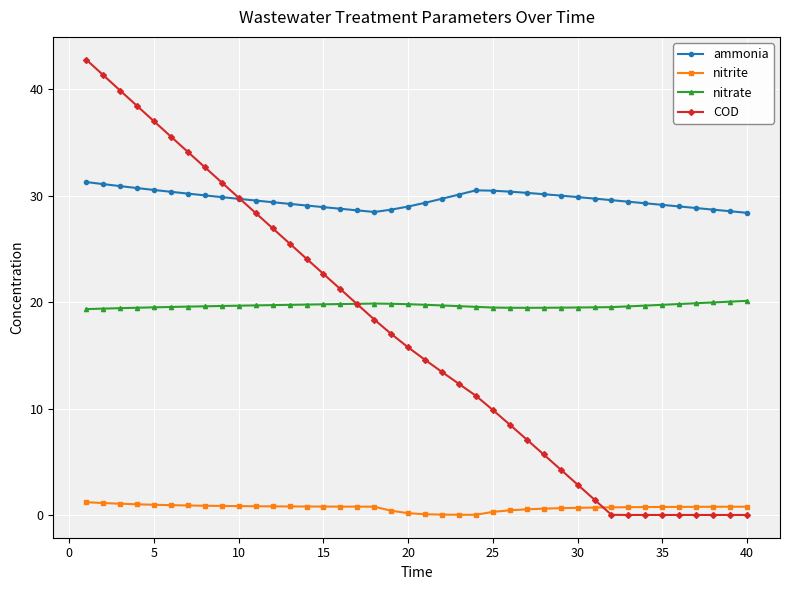

What are all the series names shown in the legend?

ammonia, nitrite, nitrate, COD